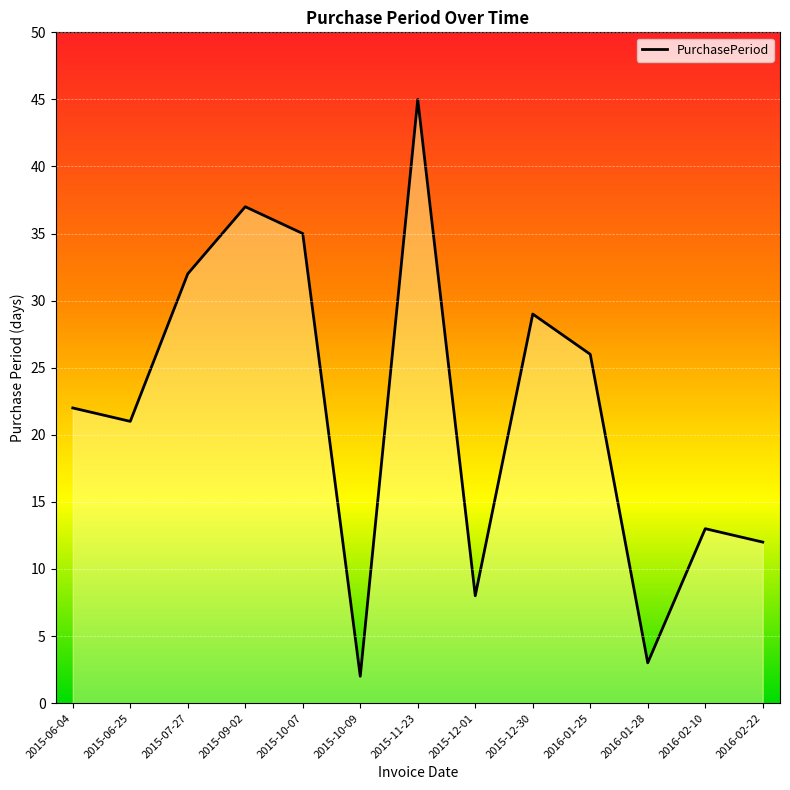

Reading right to left, list all the values displayed in this chart.

2016-02-22=12	2016-02-10=13	2016-01-28=3	2016-01-25=26	2015-12-30=29	2015-12-01=8	2015-11-23=45	2015-10-09=2	2015-10-07=35	2015-09-02=37	2015-07-27=32	2015-06-25=21	2015-06-04=22